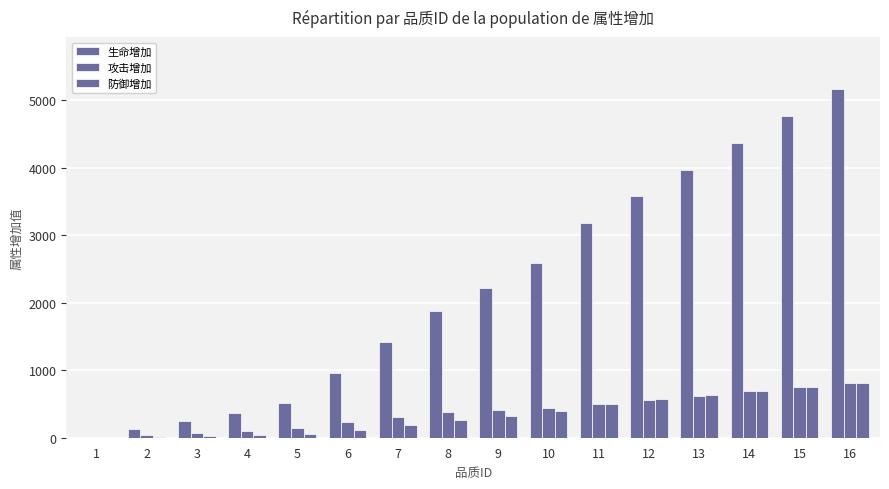

What is the spread (max minus min) of values at 5?

453